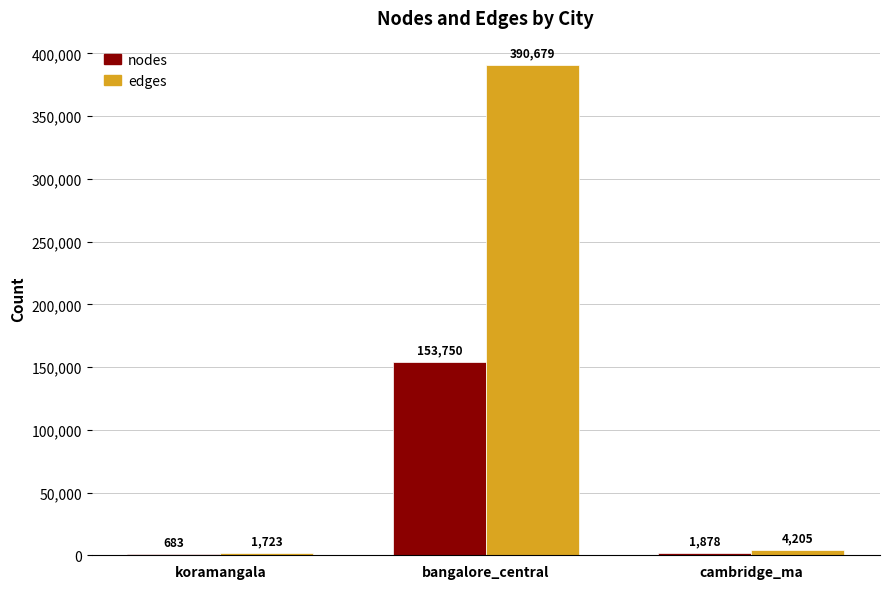

Reading left to right, extract all data points from this chart.

nodes: koramangala=683	bangalore_central=153750	cambridge_ma=1878
edges: koramangala=1723	bangalore_central=390679	cambridge_ma=4205